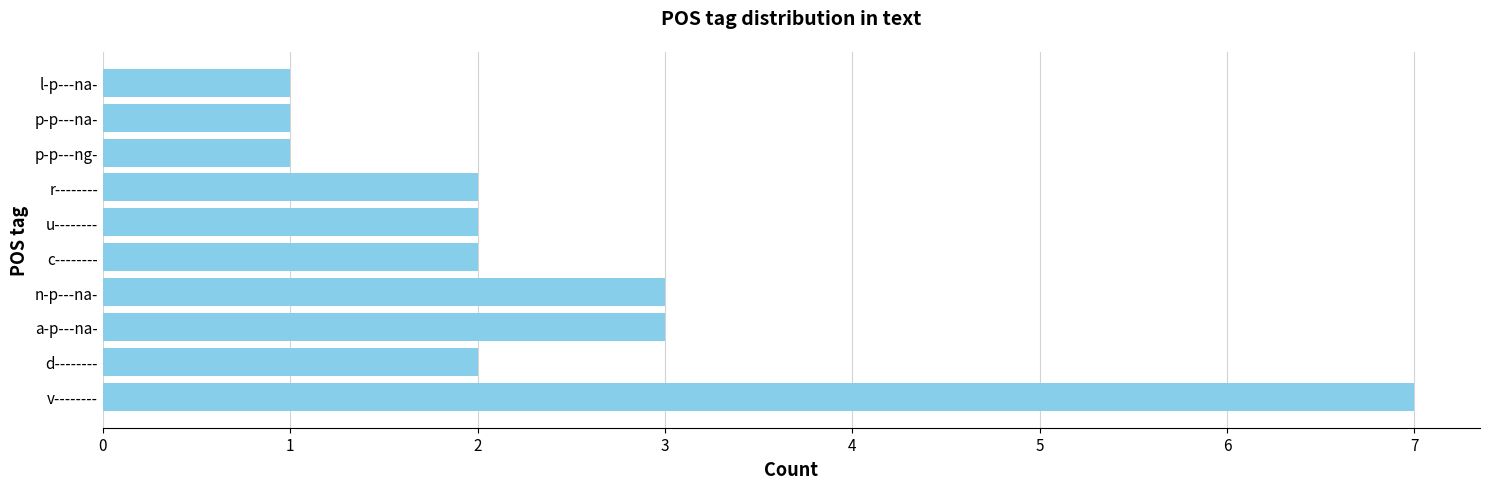

What is the difference between the maximum and minimum values?

6